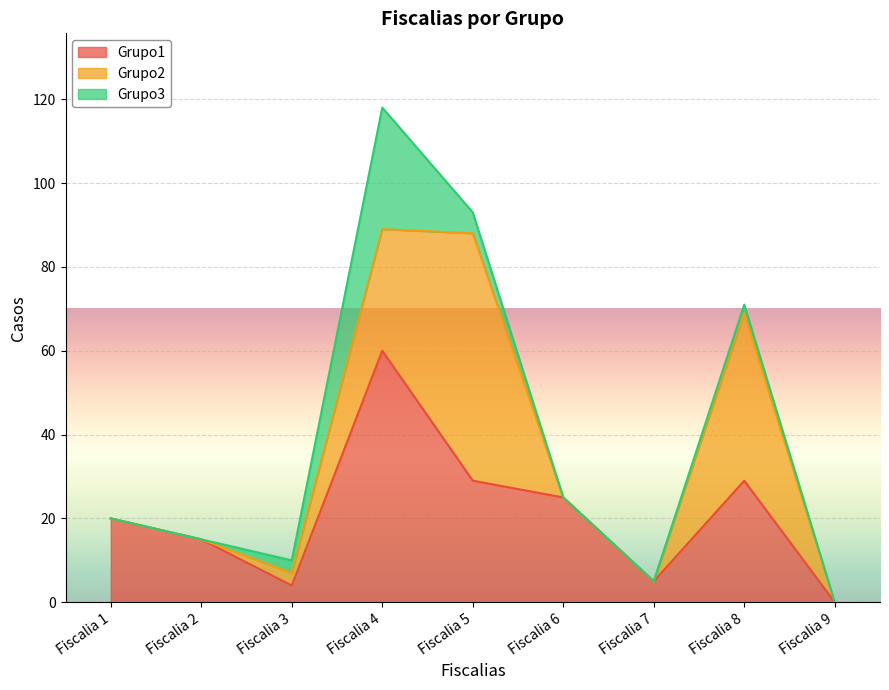

Reading left to right, transcribe all the data shown in this chart.

Grupo1: 20	15	4	60	29	25	5	29	0
Grupo2: 0	0	3	29	59	0	0	40	0
Grupo3: 0	0	3	29	5	0	0	2	0